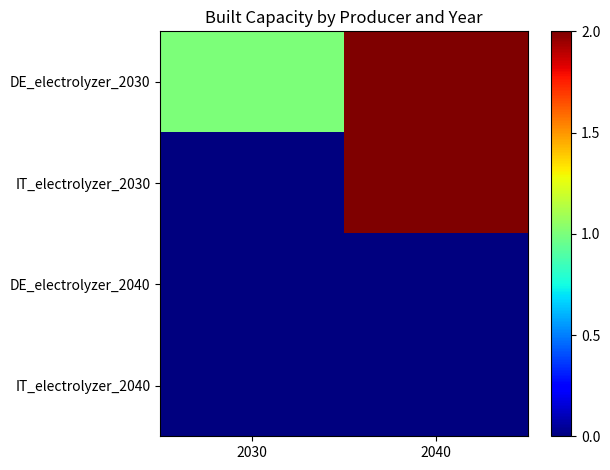

Between 2030 and 2040, which series saw the biggest shift?

IT_electrolyzer_2030